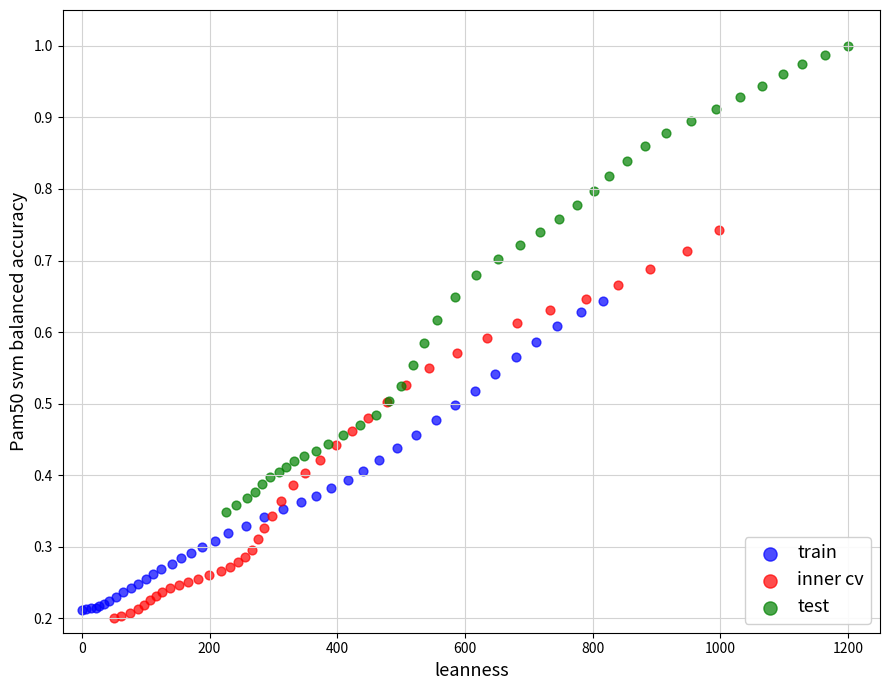

Which series reaches the maximum Y coordinate?

test